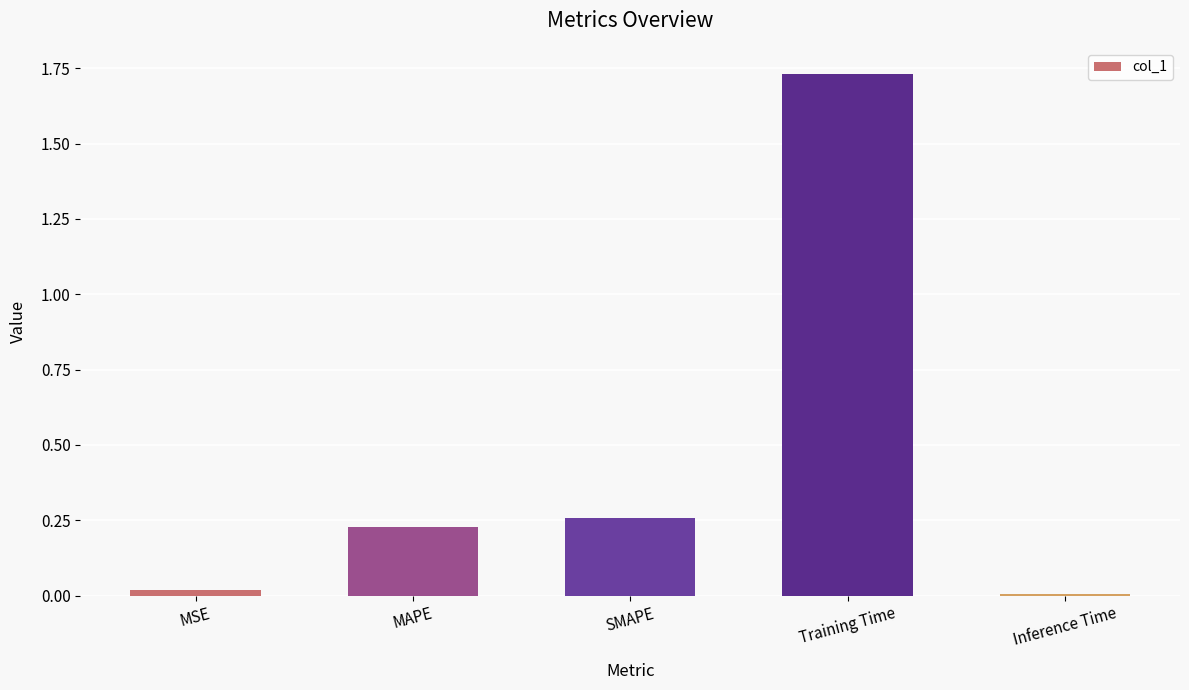

Between MSE and SMAPE, which is larger?

SMAPE